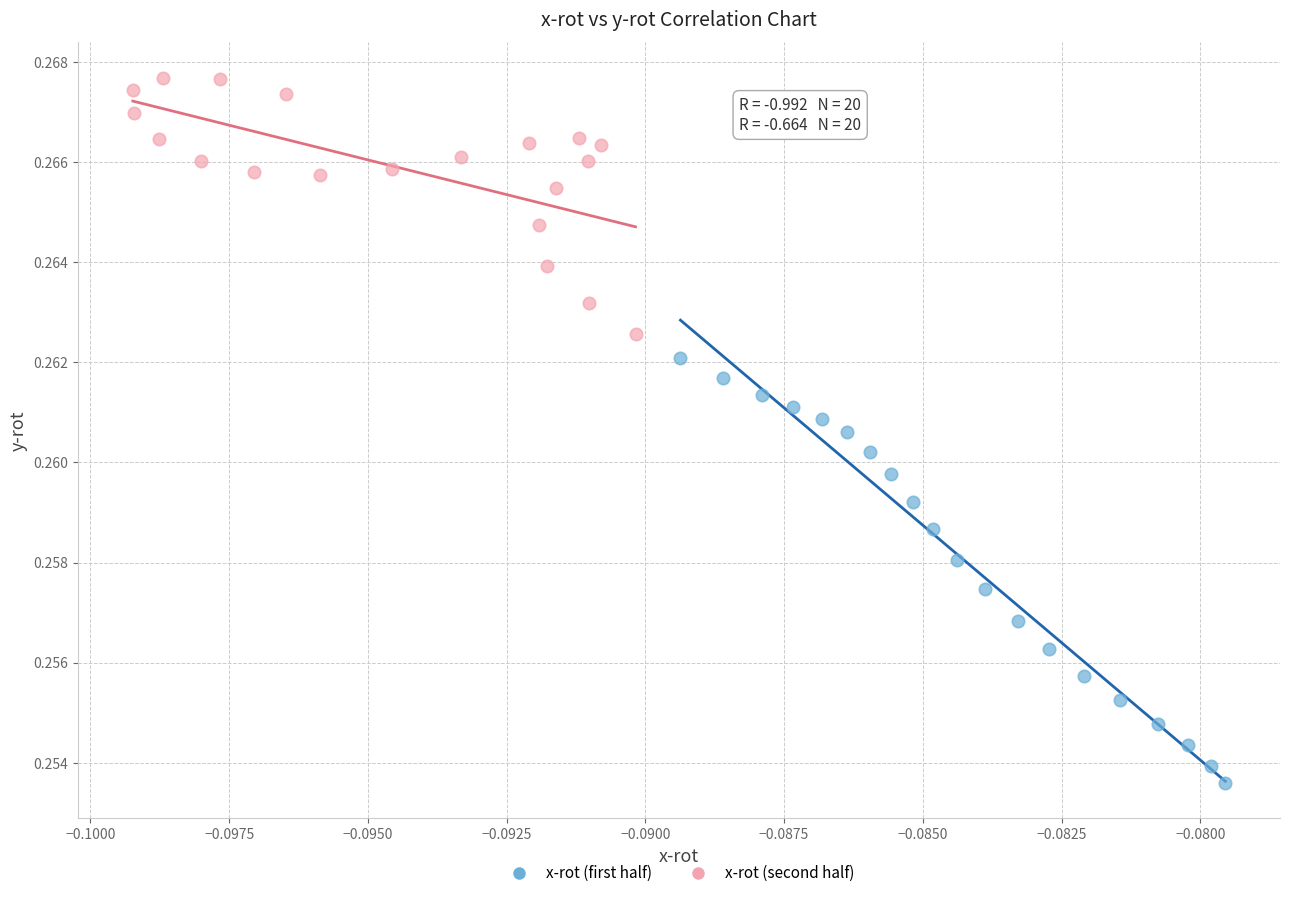

What are all the series names shown in the legend?

x-rot (first half), x-rot (second half)